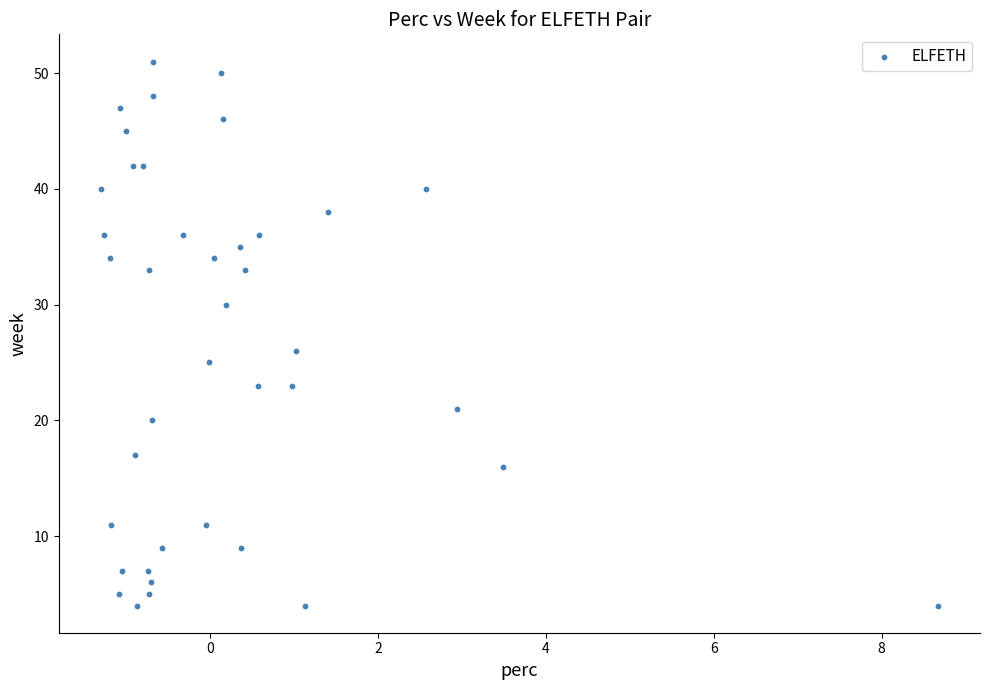

What Y value in the scatter plot is closest to 27?

26